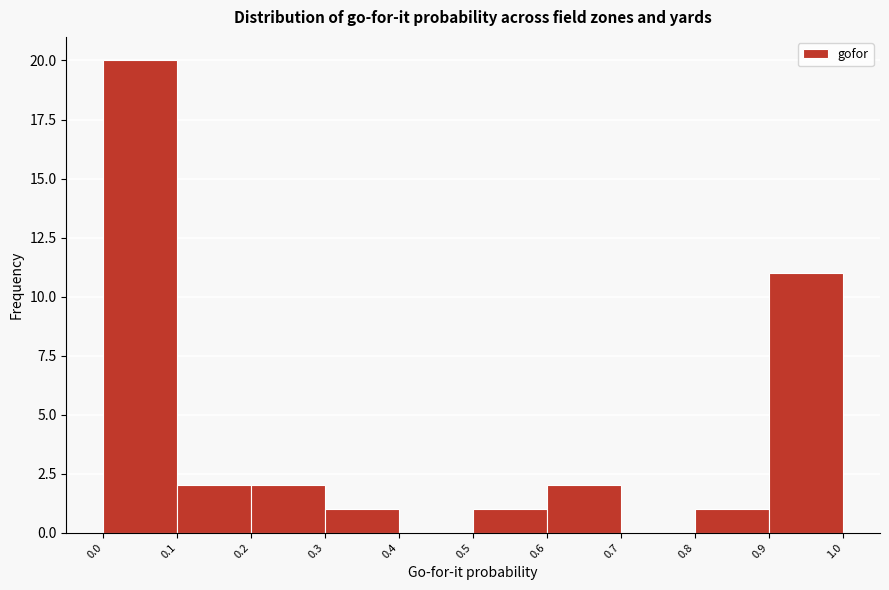

How tall is the bar that spans 0.8 to 0.9 on the x-axis? The values are not printed on the chart, so give them approximately, as read against the axis.

1